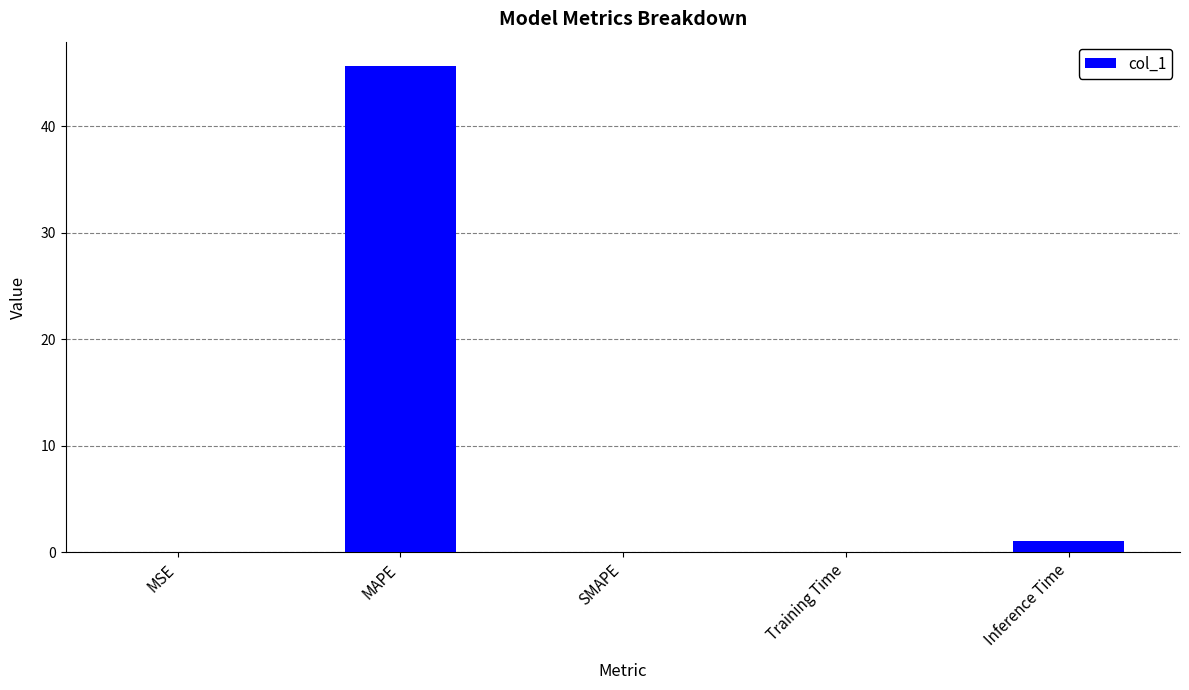

What is the sum of all values?

46.8